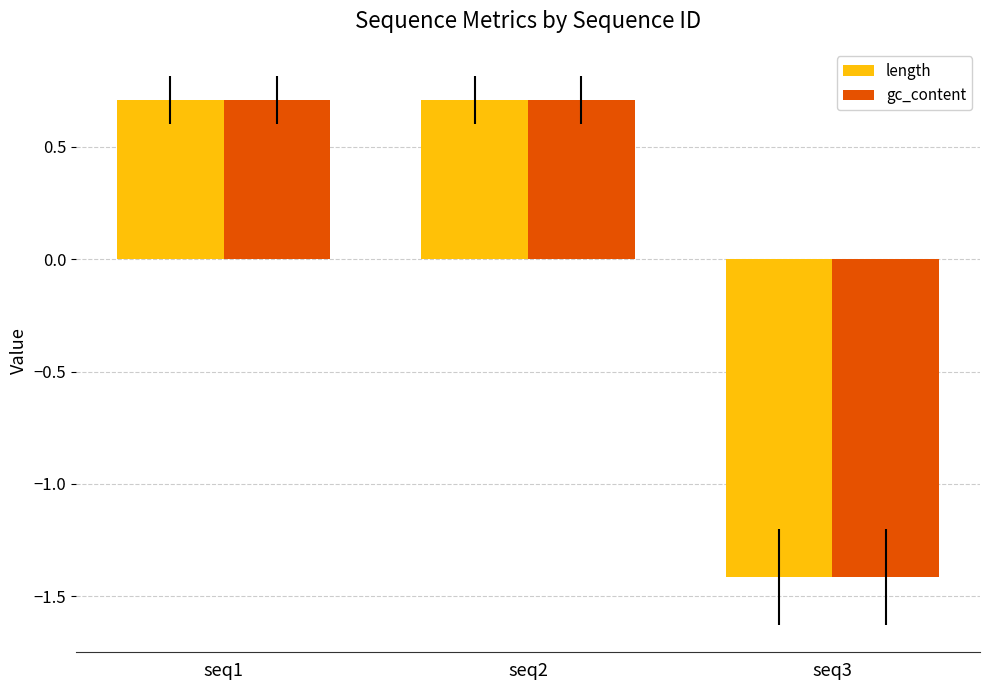

What is the value of the gc_content bar at the 3rd from the left?

-1.4